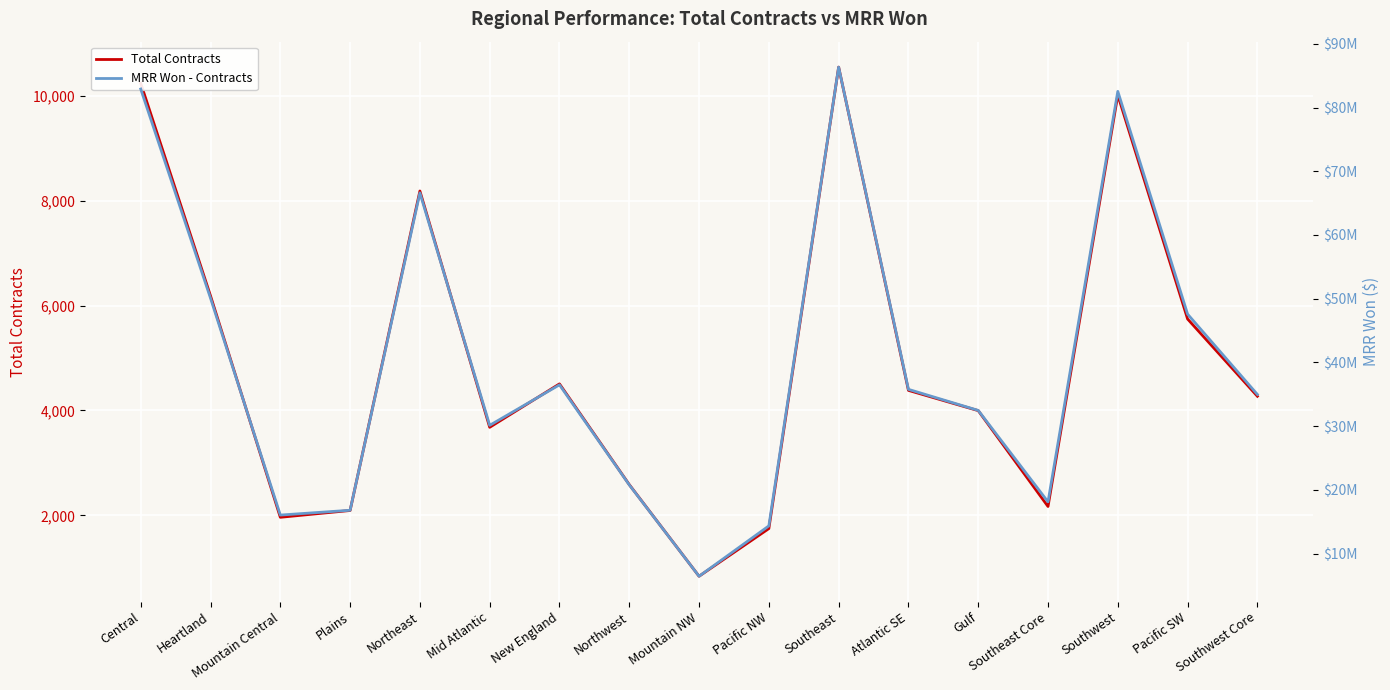

Rank the series by their maximum value, from lowest to highest.

Total Contracts, MRR Won - Contracts